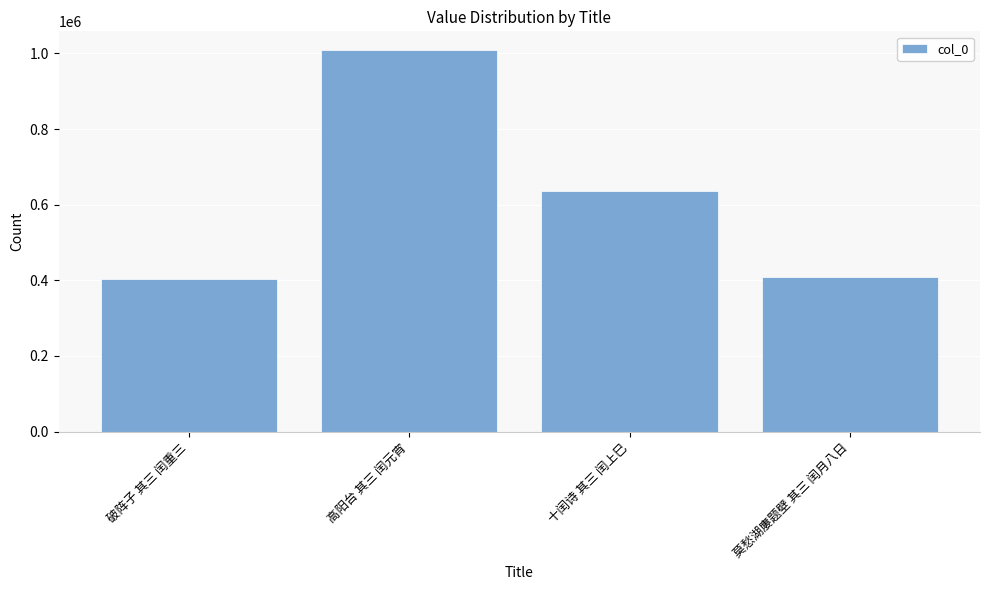

Are the bars grouped side by side (vs. stacked)?

No